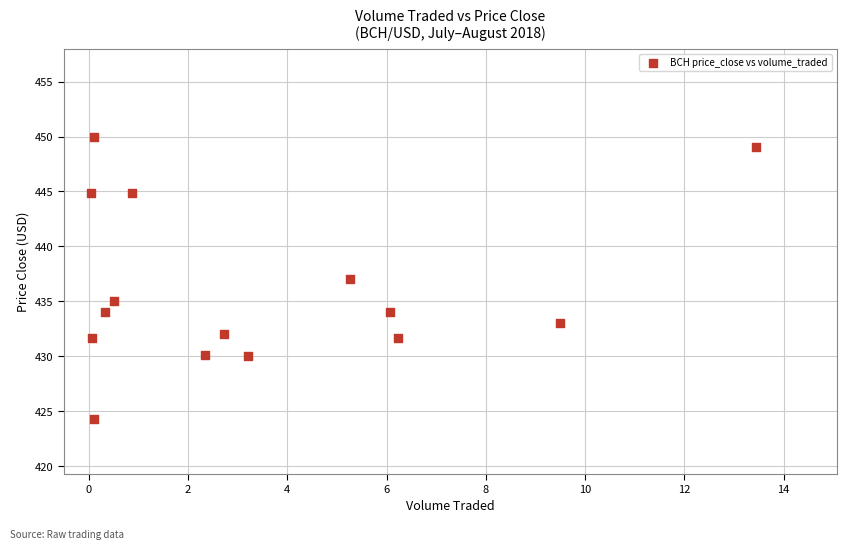

What is the range of Y values (max minus min)?

25.7